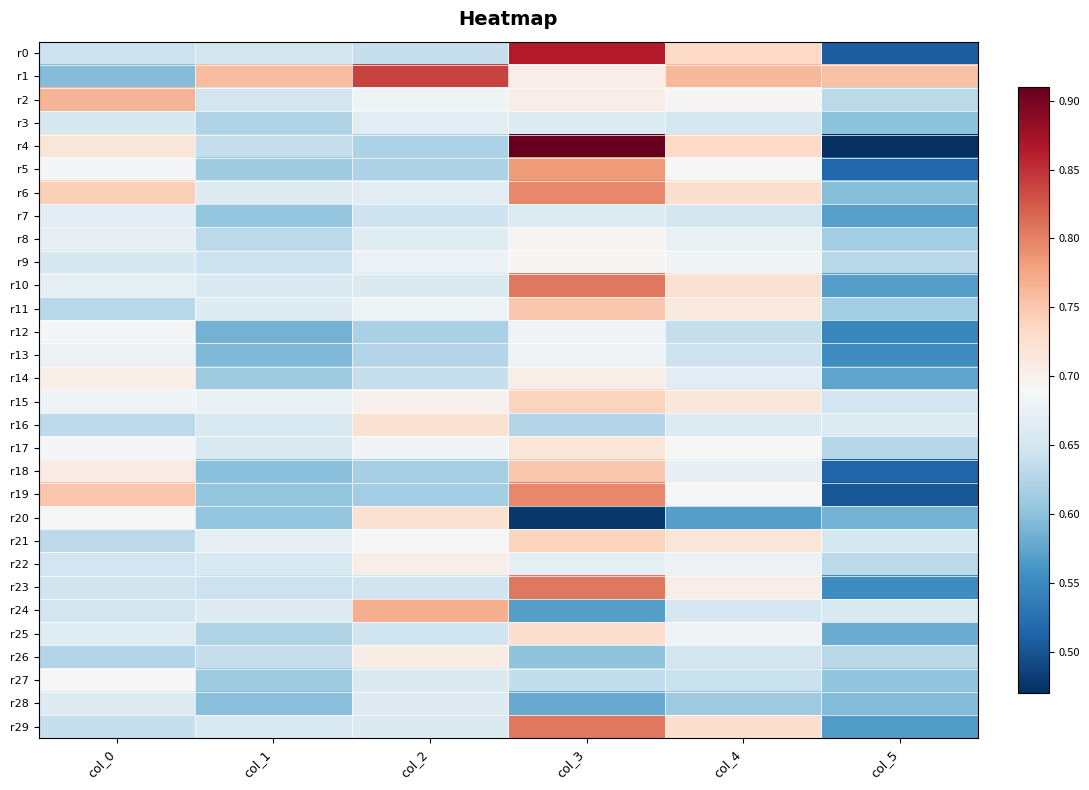

What is the minimum value shown in the chart?

0.4